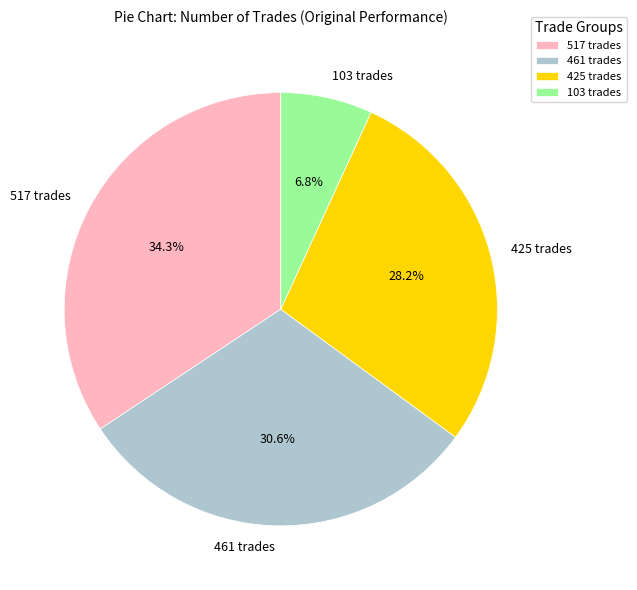

Is the sum of 425 trades and 517 trades greater than half?

Yes